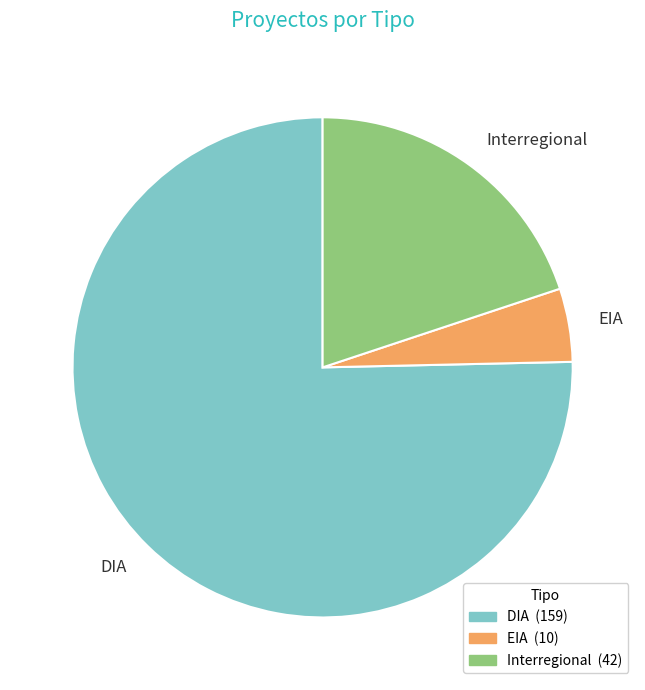

Which category accounts for the majority?

DIA